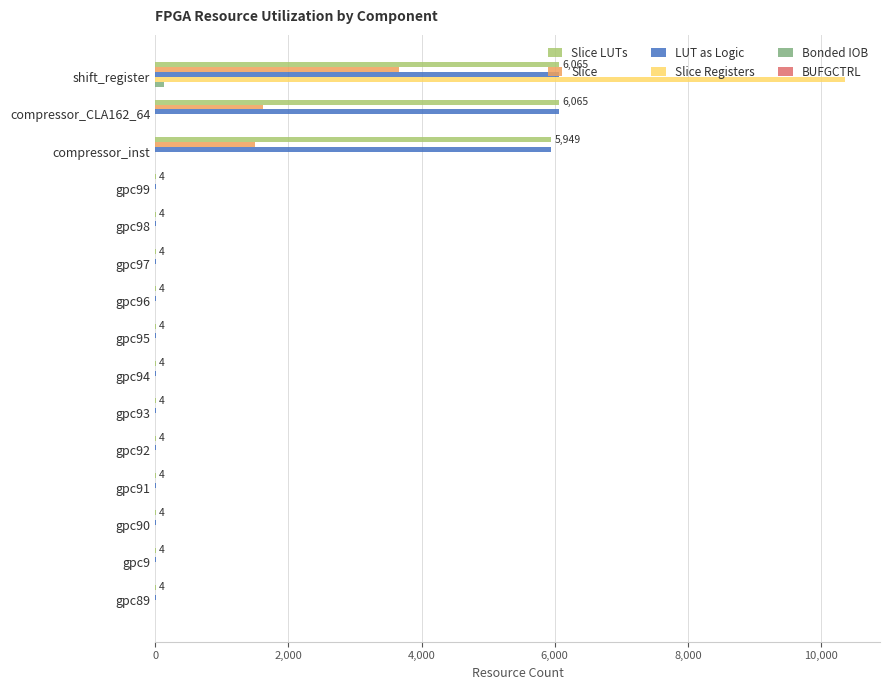

How many distinct data groups are displayed?

6